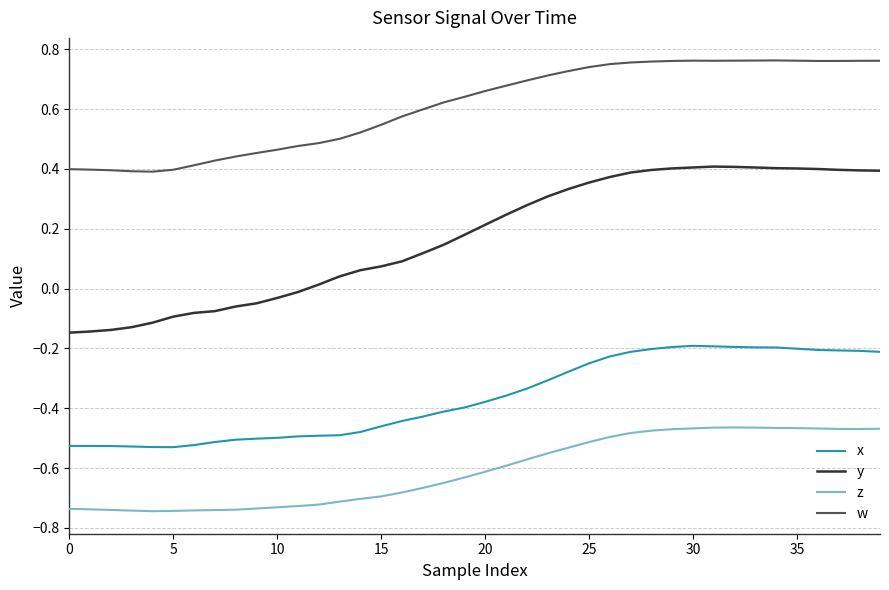

At how many categories does at least one series exceed 0?

40